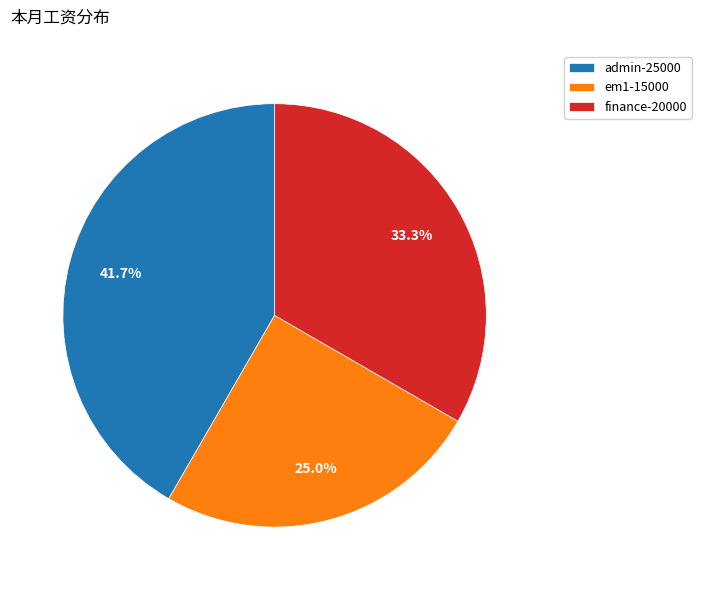

How many segments does this pie chart have?

3